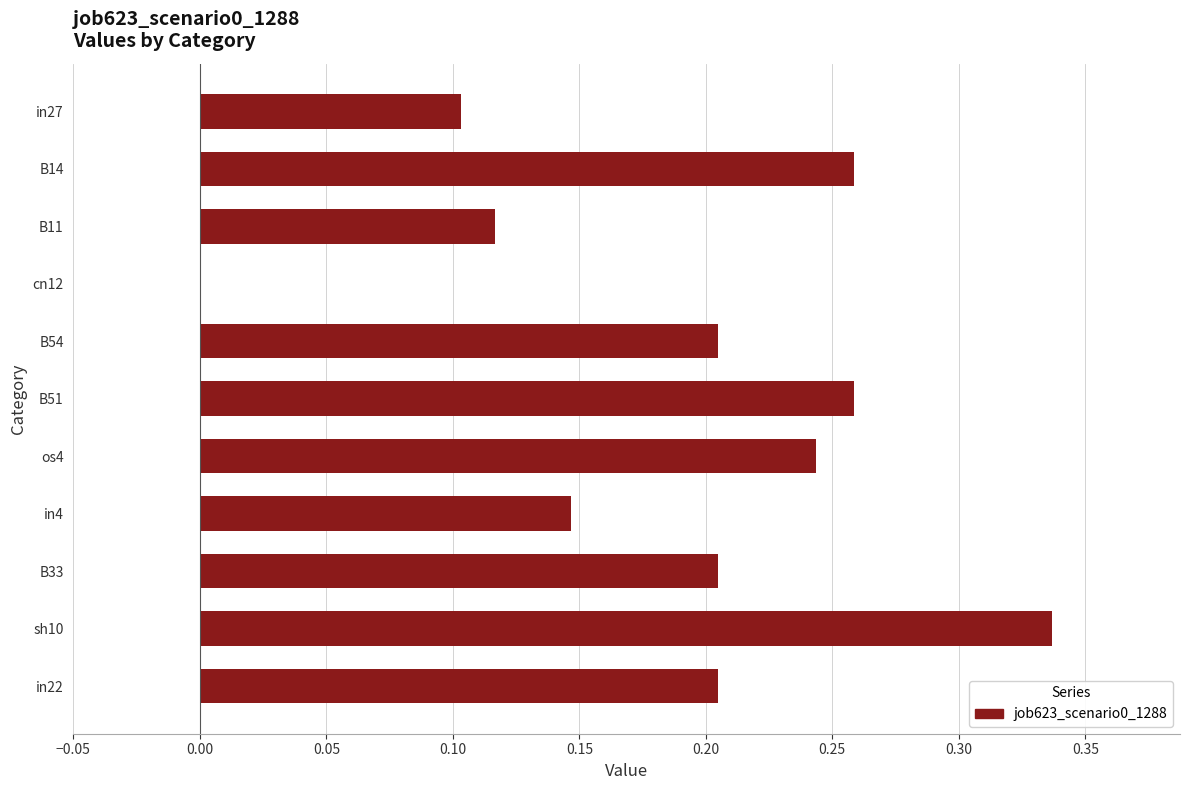

Which category has the highest value across all series?

sh10